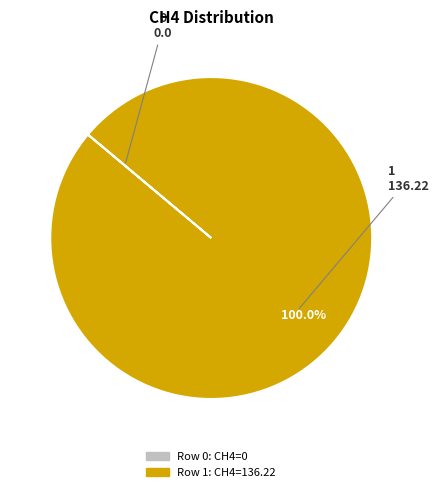

Is there a majority slice in this chart?

Yes